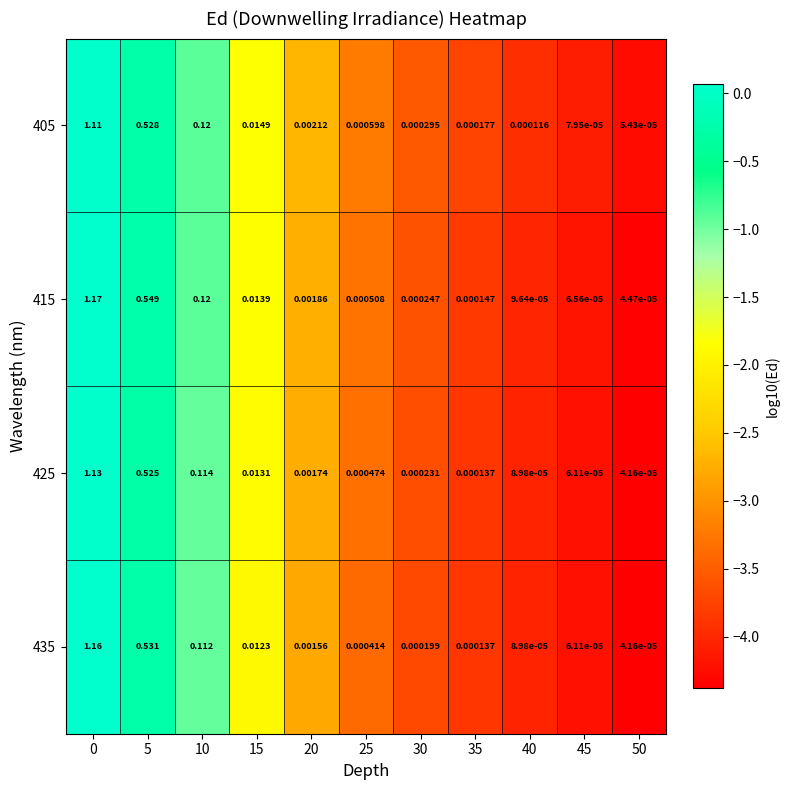

Is the value of 435 at 30 greater than the value of 425 at 0?

No